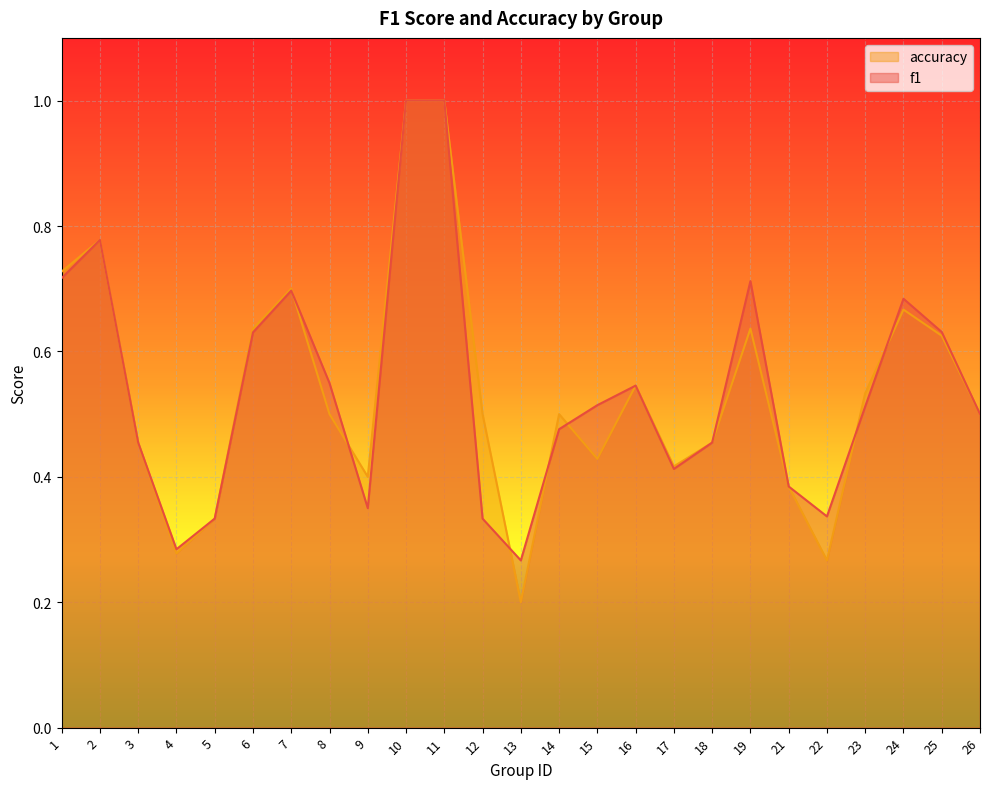

What value does the f1 series have at 22?

0.3